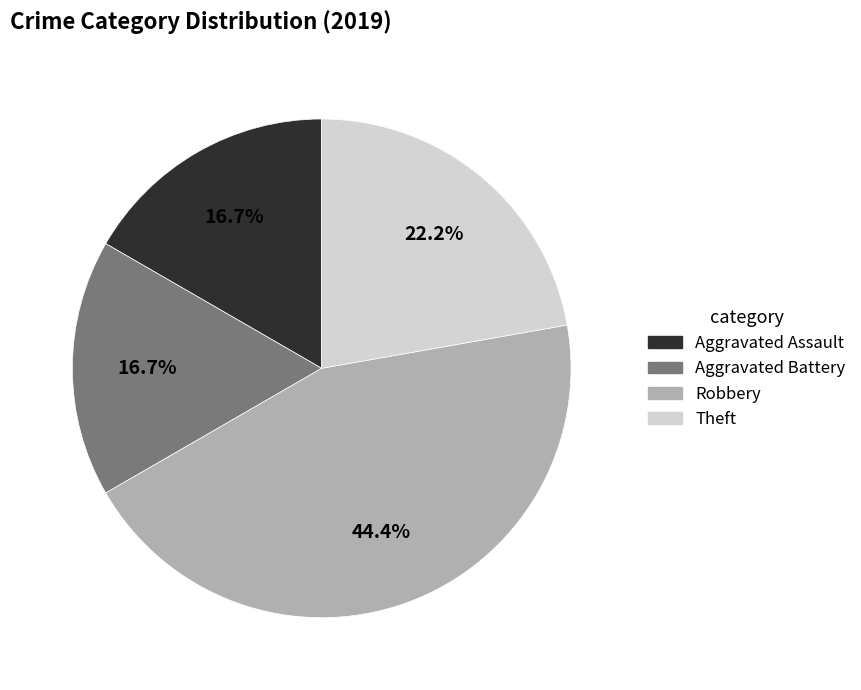

What percentage is the Theft slice, to the nearest percent?

22%